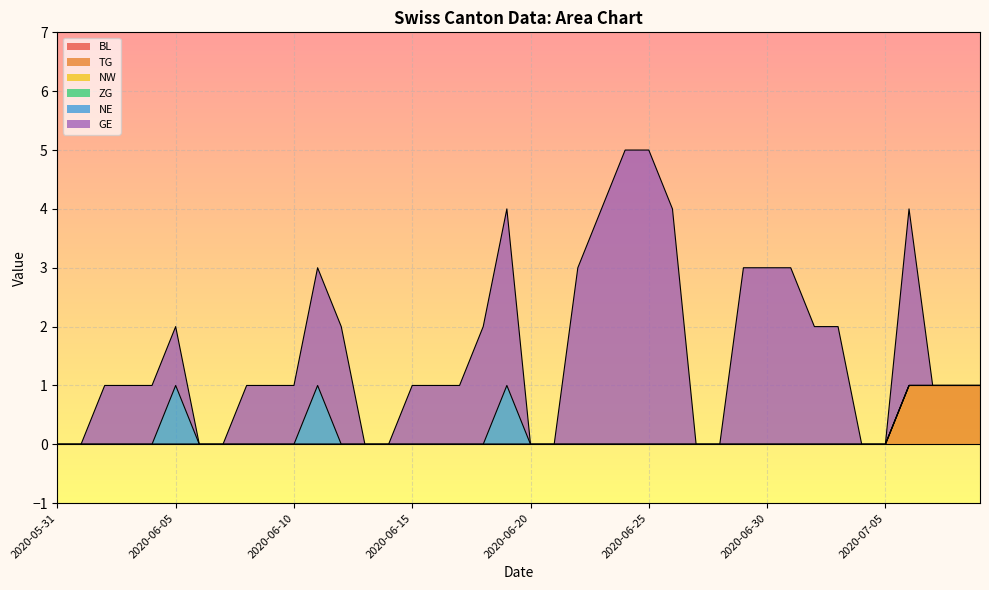

True or false: NE has more than 2 points higher than both neighbors.

True